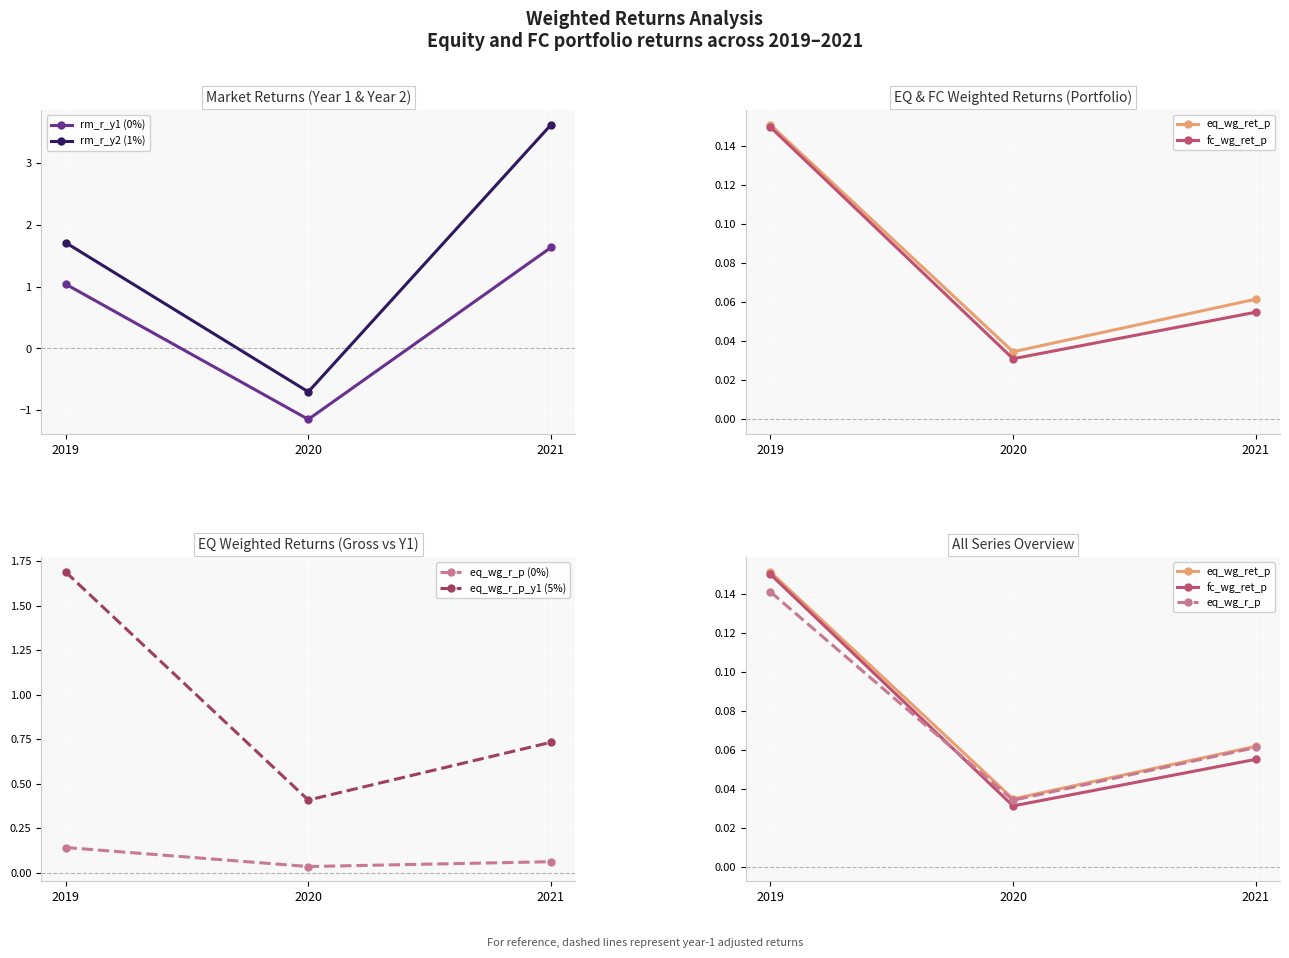

At which label does rm_r_y2 first exceed 1?

2019